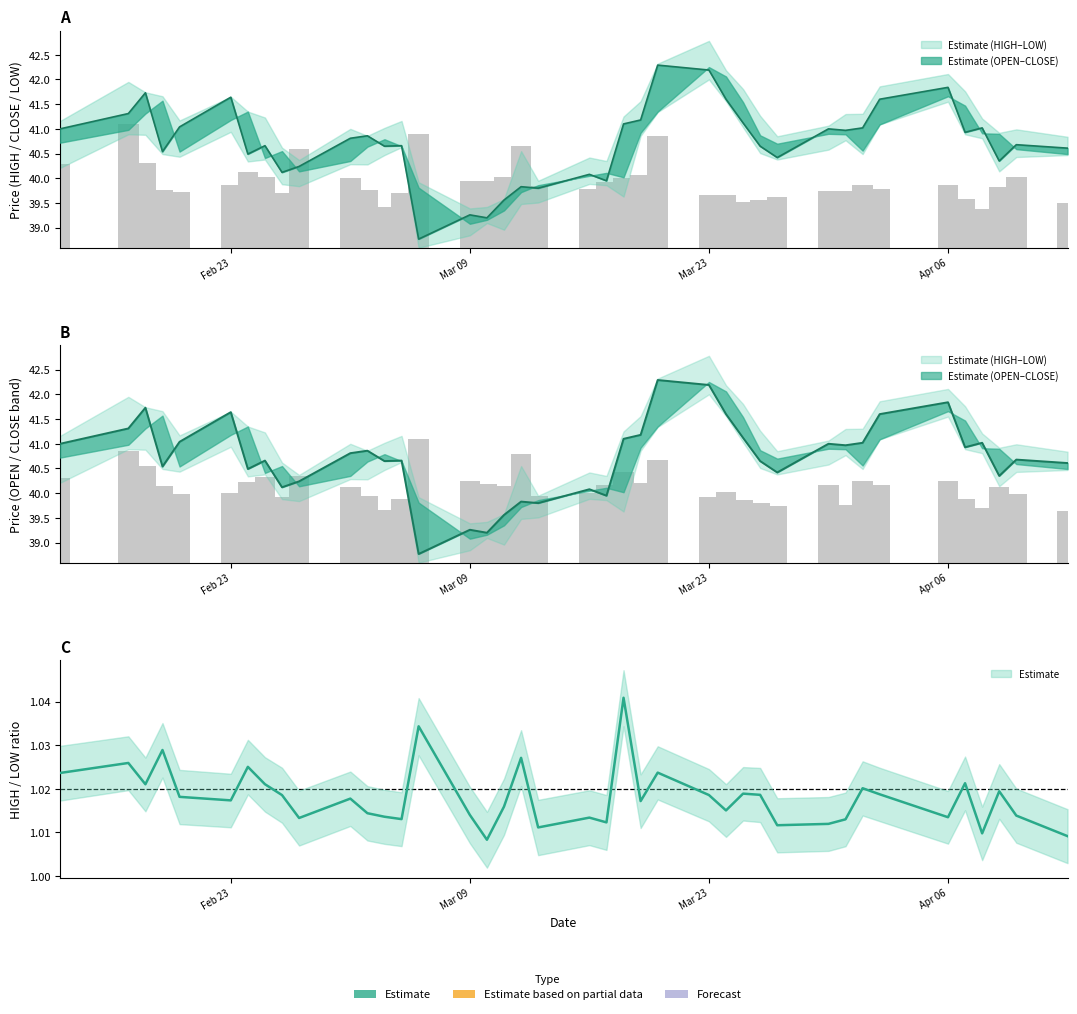

Reading left to right, extract all data points from this chart.

CLOSE: 41.0	41.3	41.7	40.5	41.0	41.6	40.5	40.7	40.1	40.2	40.8	40.9	40.6	40.7	38.8	39.3	39.2	39.6	39.8	39.8	40.1	40.0	41.1	41.2	42.3	42.2	41.6	41.1	40.6	40.4	41.0	41.0	41.0	41.6	41.8	40.9	41.0	40.4	40.7	40.6
COUNT: 1.7	2.3	1.9	1.5	1.4	1.4	1.6	1.7	1.3	1.7	1.5	1.3	1.1	1.3	2.5	1.7	1.6	1.5	2.2	1.4	1.4	1.6	1.8	1.6	2.1	1.3	1.4	1.3	1.2	1.2	1.6	1.2	1.6	1.6	1.7	1.3	1.1	1.5	1.4	1.0
VOLUME: 1.7	2.5	1.7	1.2	1.1	1.3	1.5	1.4	1.1	2.0	1.4	1.2	0.8	1.1	2.3	1.3	1.3	1.4	2.1	1.2	1.2	1.3	1.4	1.5	2.3	1.1	1.1	0.9	1.0	1.0	1.1	1.2	1.3	1.2	1.3	1.0	0.8	1.2	1.4	0.9